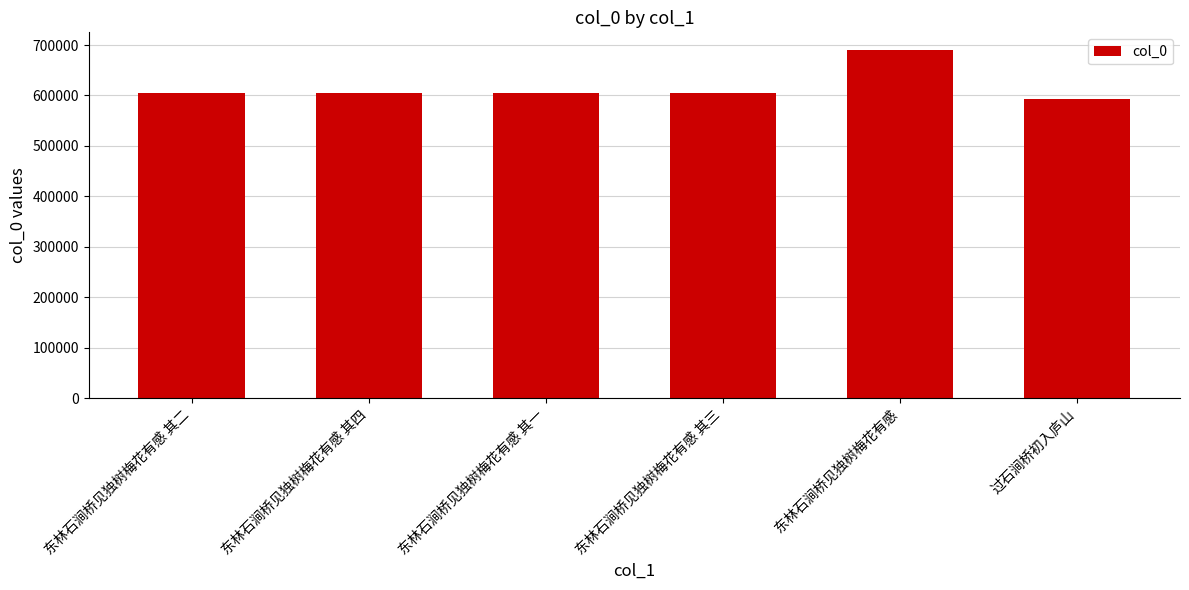

Which has a higher value, 东林石涧桥见独树梅花有感 其一 or 过石涧桥初入庐山?

东林石涧桥见独树梅花有感 其一